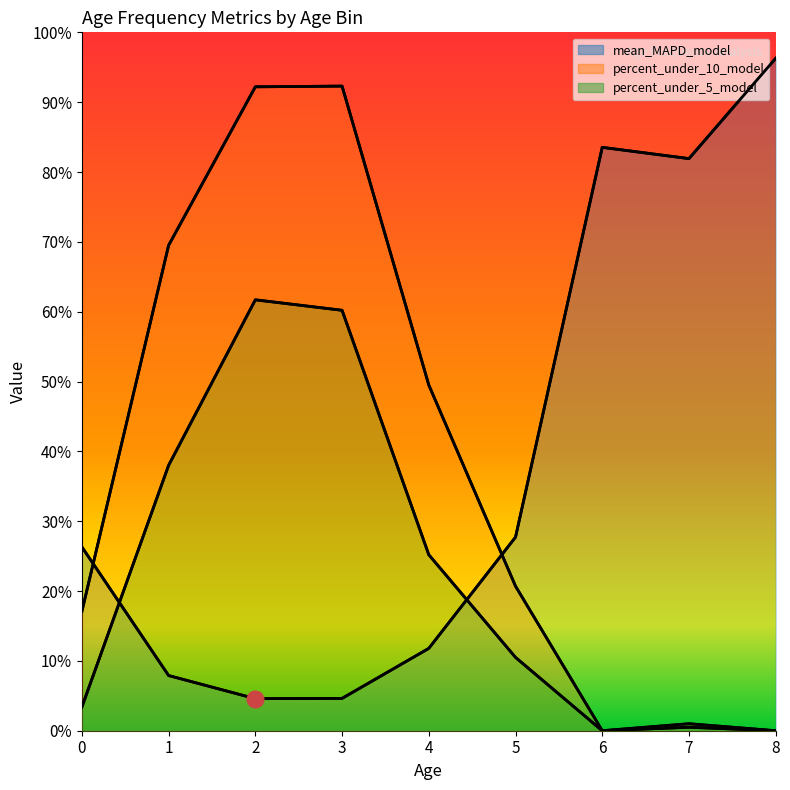

What are all the series names shown in the legend?

mean_MAPD_model, percent_under_10_model, percent_under_5_model